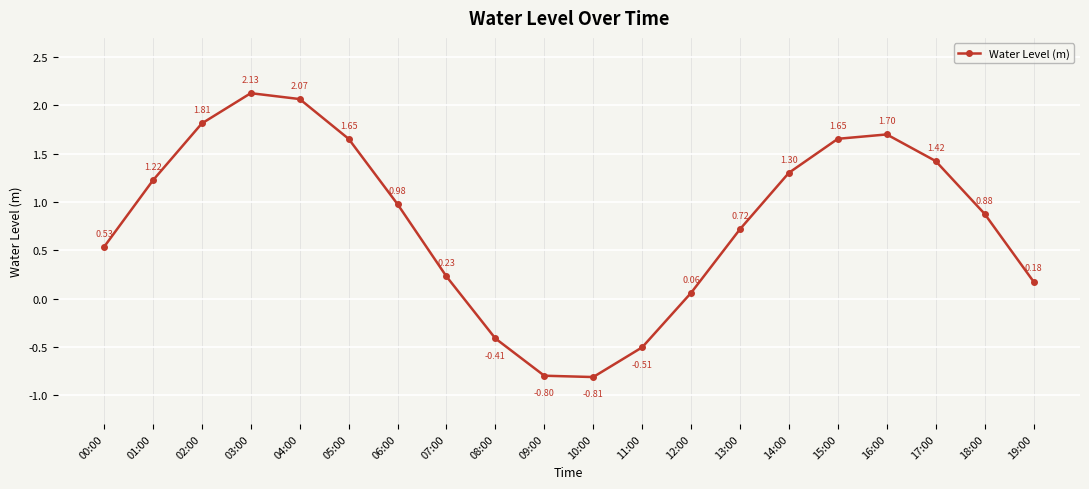

What is the average value?

0.8